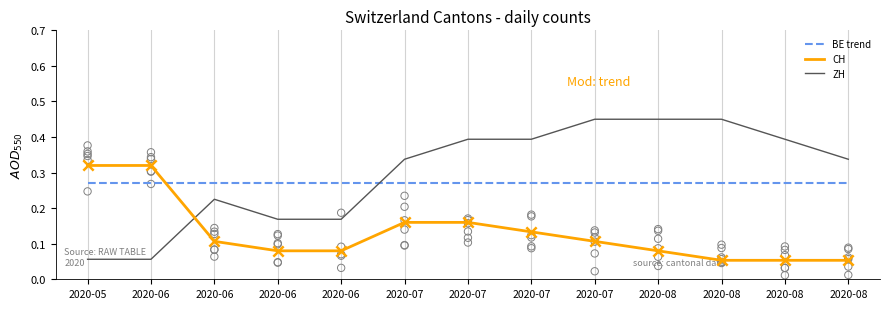

Which series has the largest total across all categories?

ZH